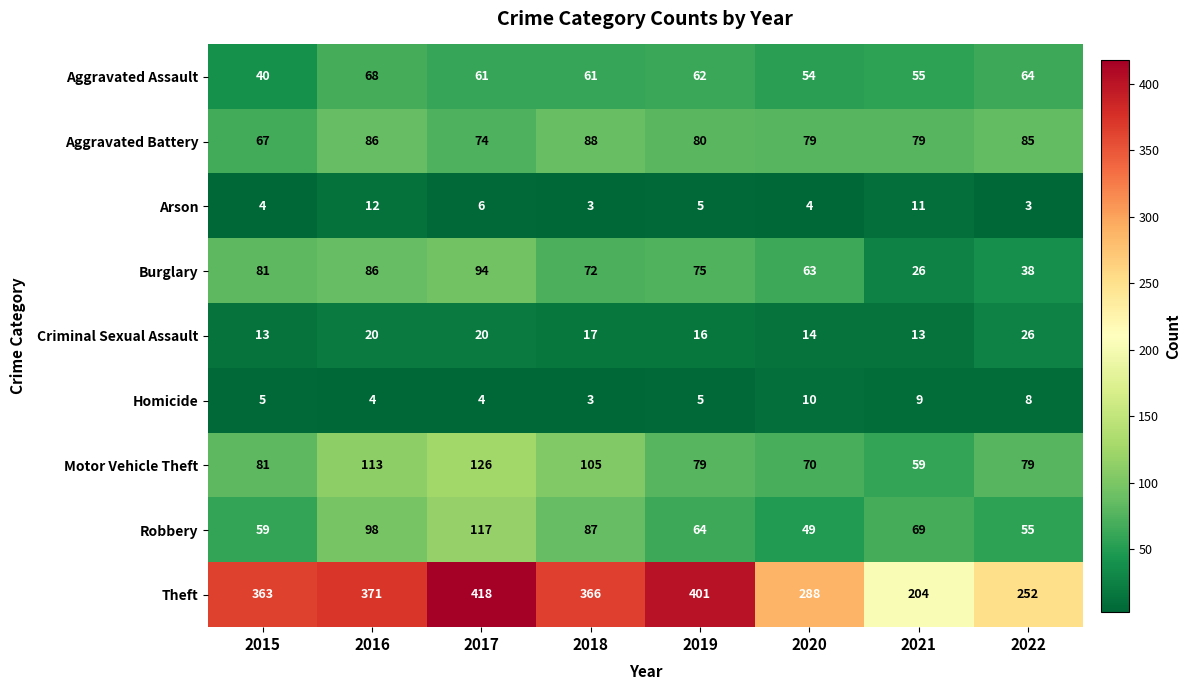

How many data points in Aggravated Battery are less than 80?

4